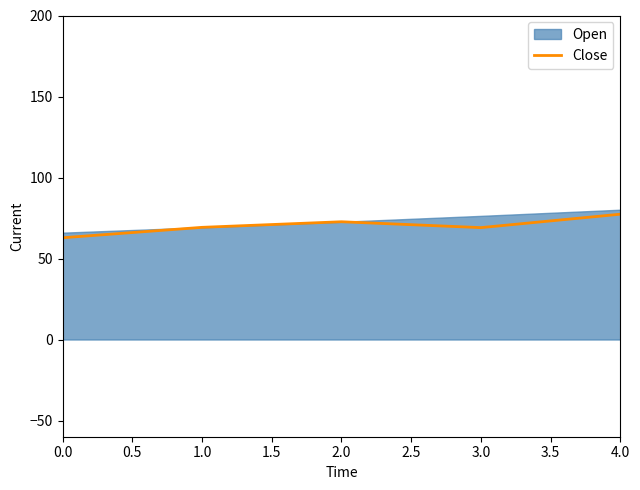

How many data points does each series have?

5